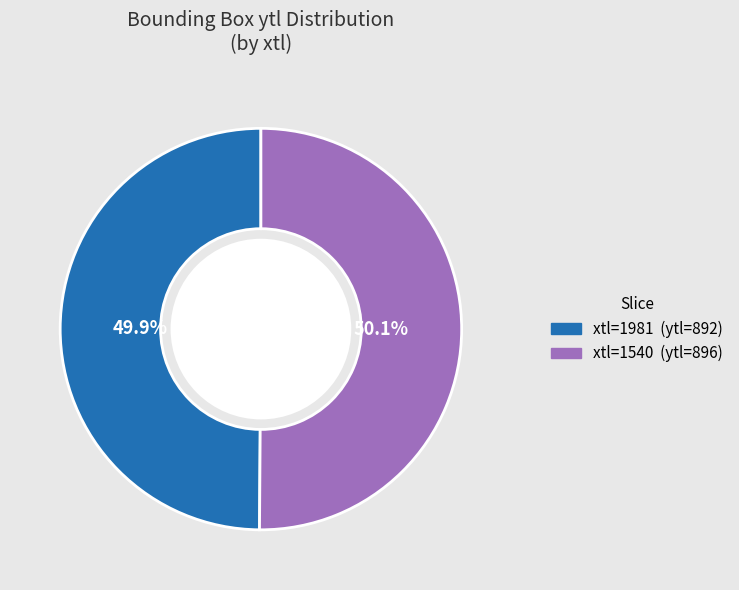

Is there any slice that represents more than half of the pie?

Yes